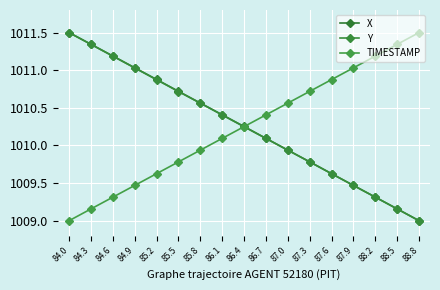

Read the Y value at 85.2.

1010.9